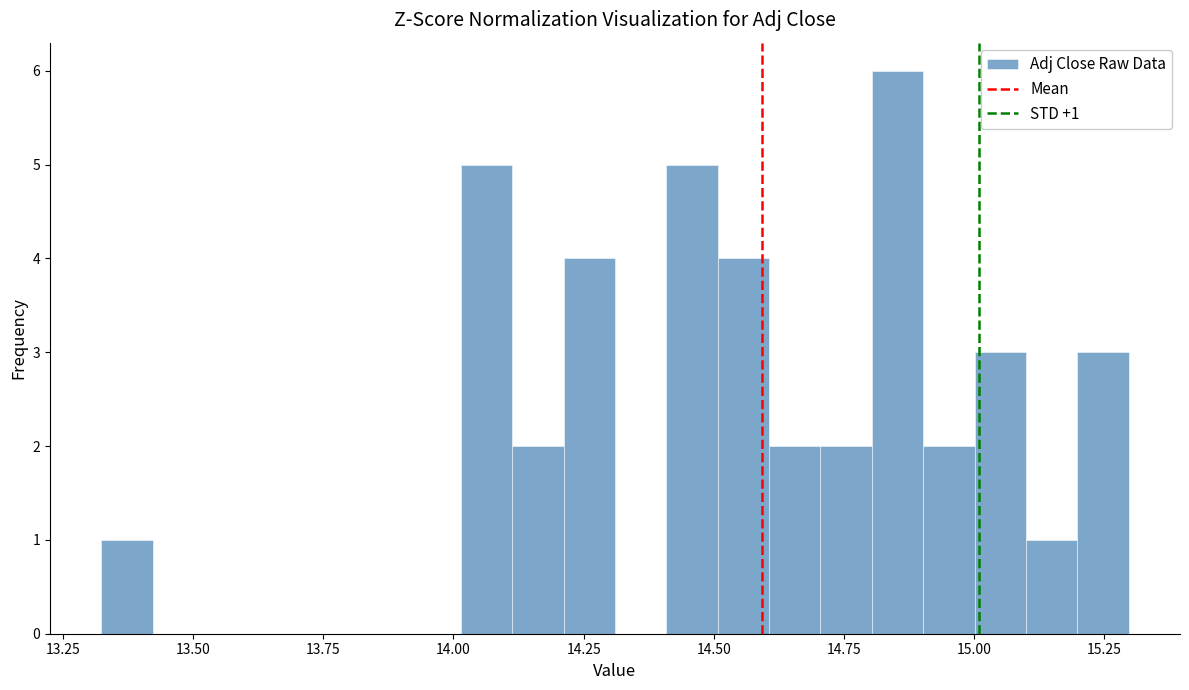

Around what value on the x-axis is the tallest bar? Give the approximate position of its centre, as read against the axis.

14.85